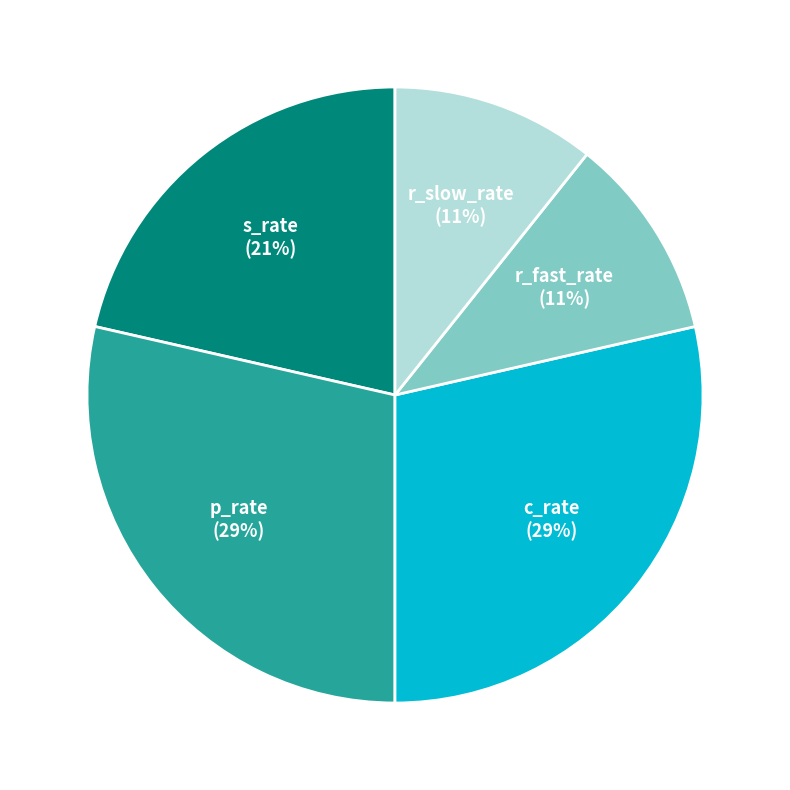

What is the ratio of the value at r_fast_rate to the value at c_rate?

0.4